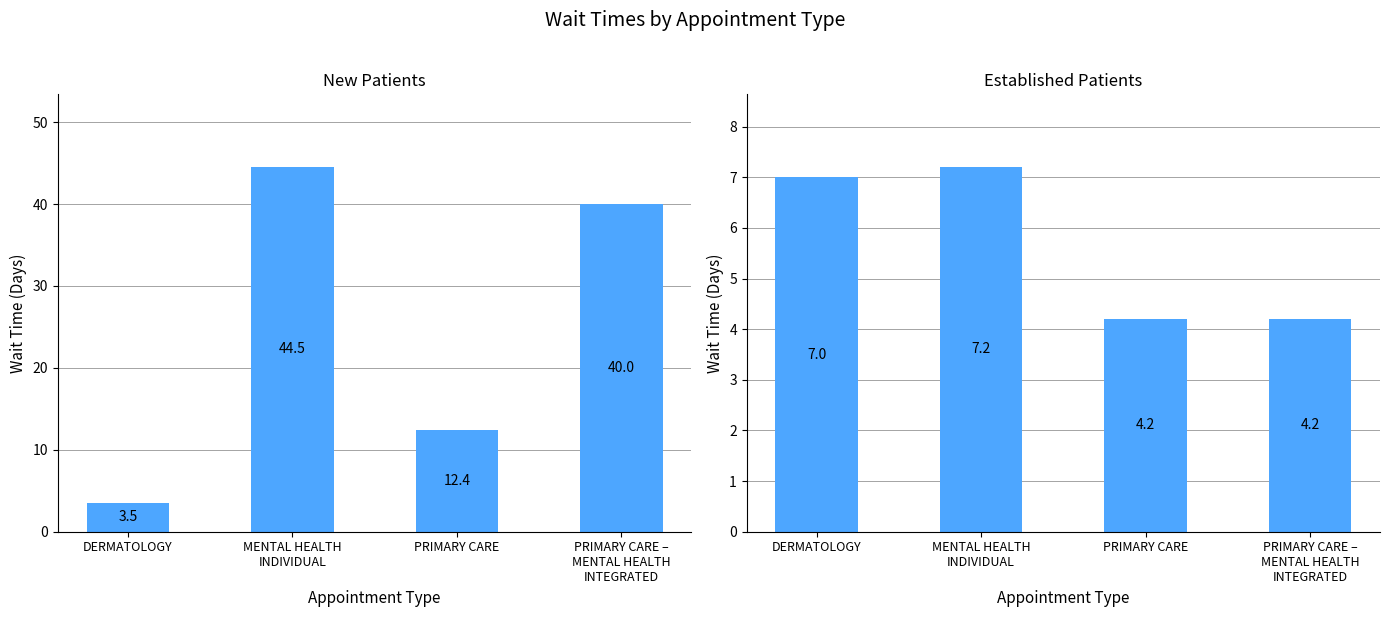

What is the maximum value shown in the chart?

44.5